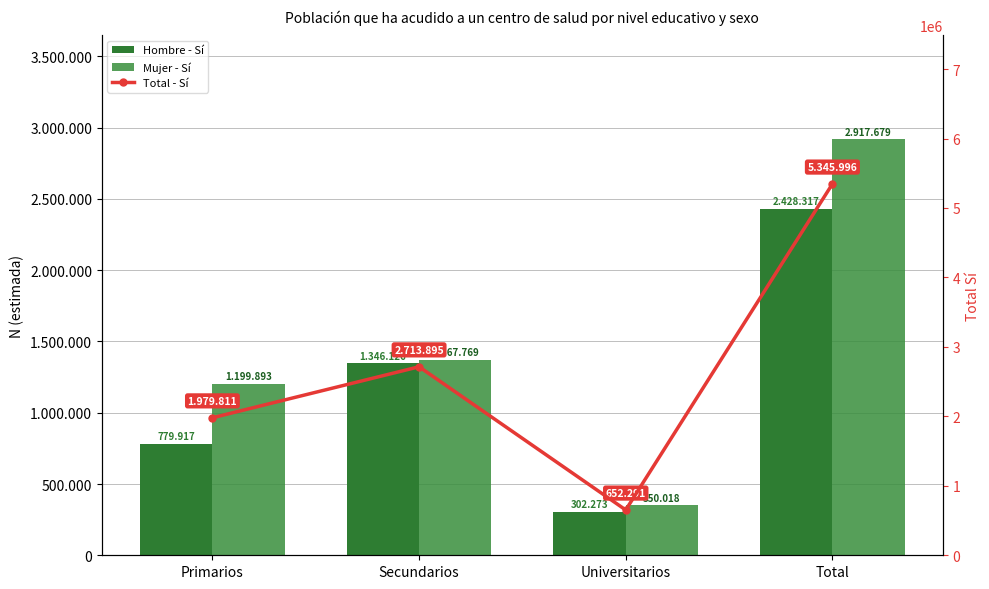

Which series has the largest total across all categories?

Total - Sí